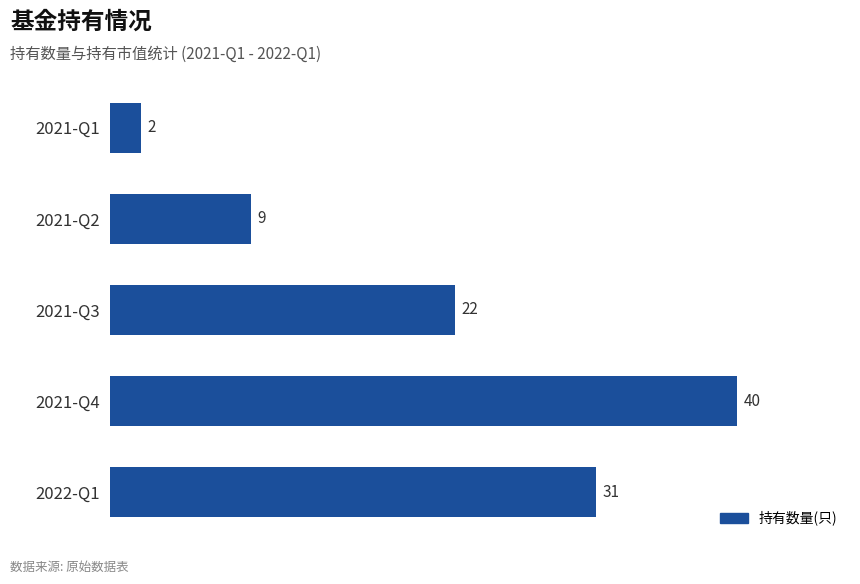

What is the change in value from 2021-Q4 to 2021-Q1?

-38